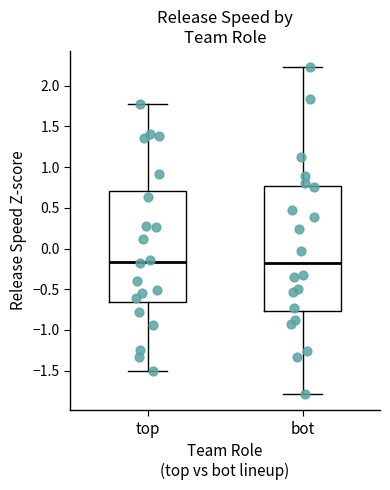

Reading left to right, read every box against the y-axis: the position of its median line, the range the box covers, and the ends of its whiskers. The values are not printed on the chart, so give them approximately, as read against the axis.

top: median -0.15, box -0.65 to 0.70, whiskers -1.50 to 1.75
bot: median -0.20, box -0.75 to 0.75, whiskers -1.80 to 2.25